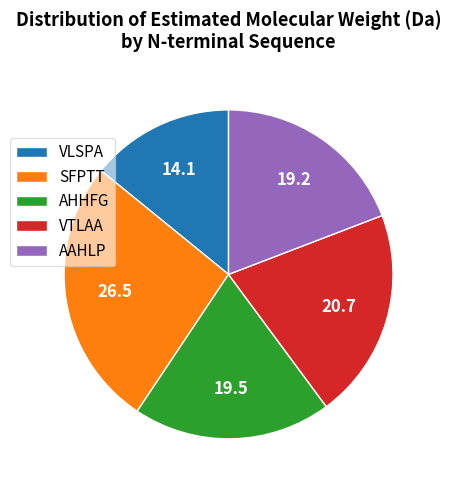

The AHHFG slice represents 20% of the pie. True or false?

True